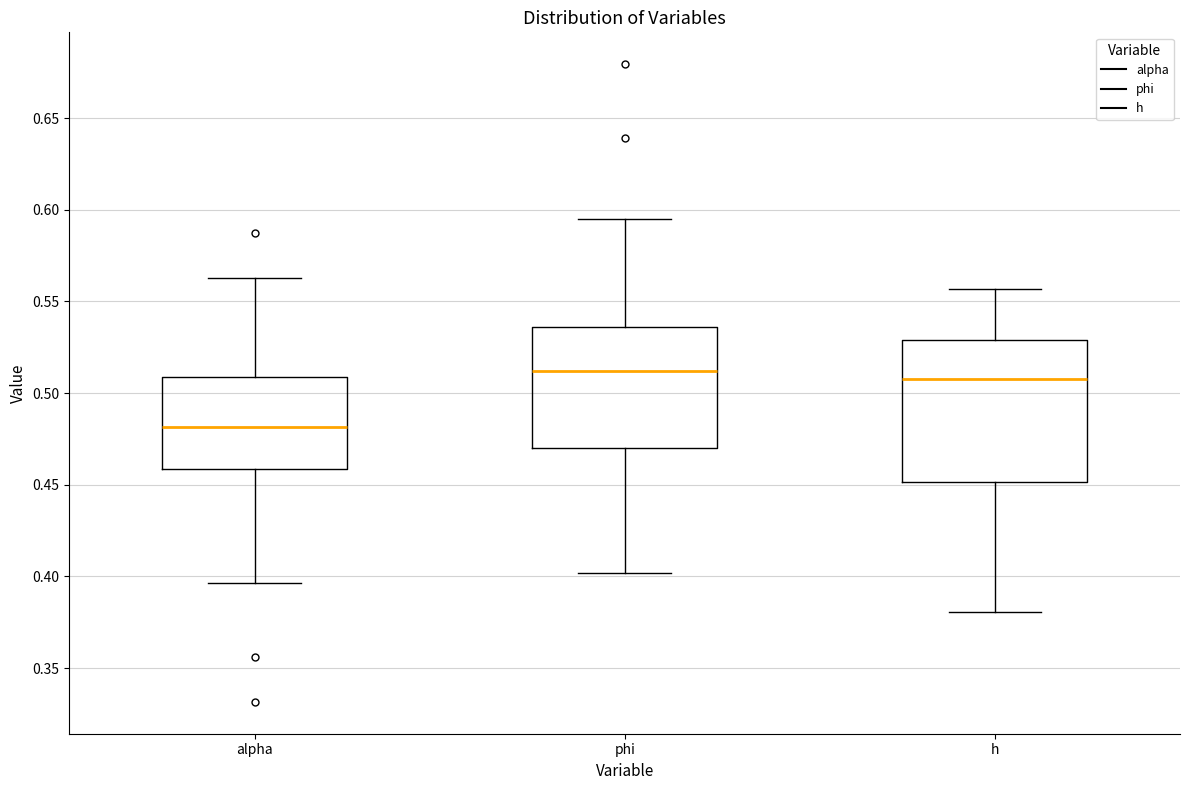

Where is the lower edge of the box for h on the y-axis? The values are not printed on the chart, so give them approximately, as read against the axis.

0.450